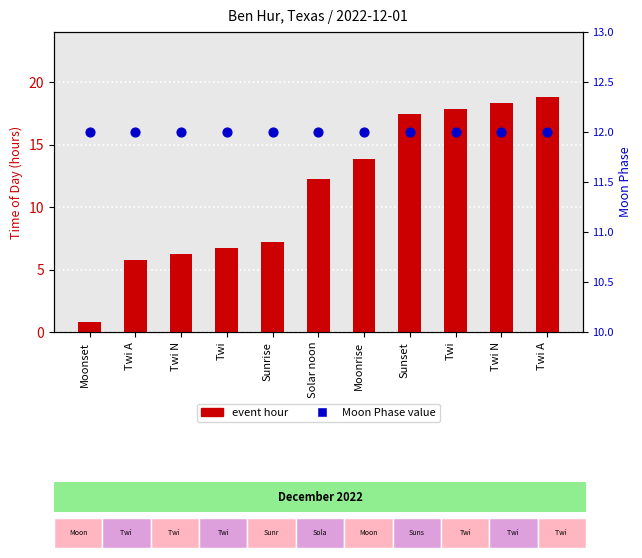

Which series has the widest spread of Y values?

event hour (transformed count)